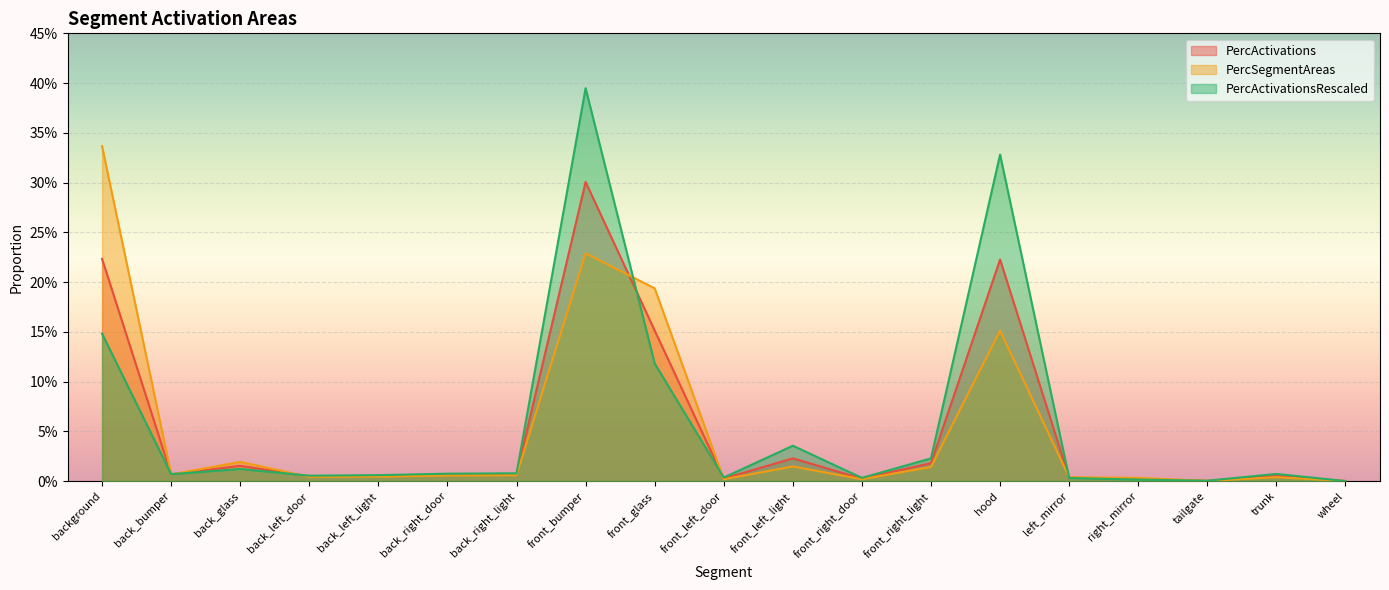

At how many categories does at least one series exceed 0?

19